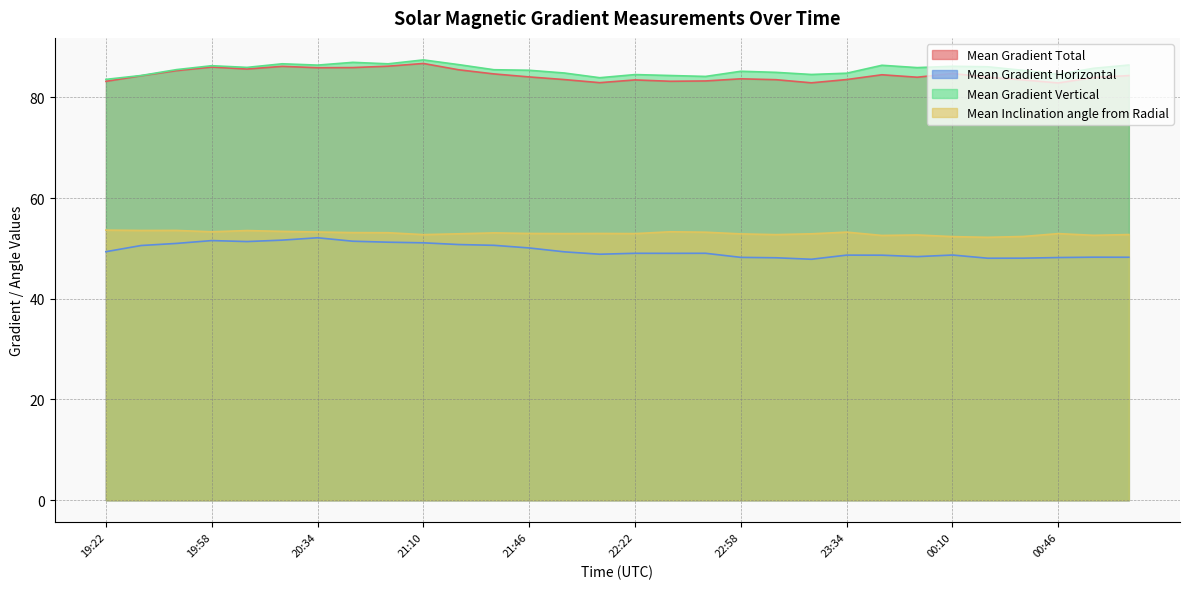

Read the Mean Gradient Horizontal value at 20:46.

51.4